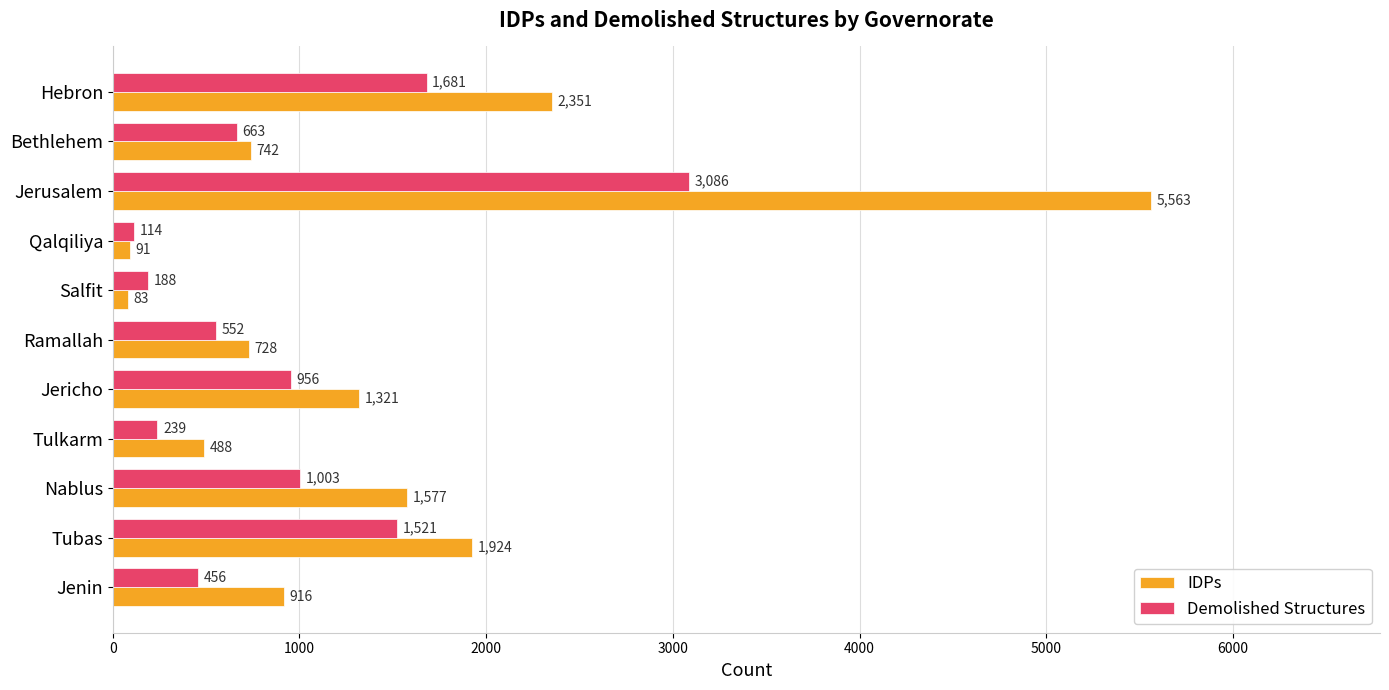

Where is IDPs nearest to the value 2823?

Hebron